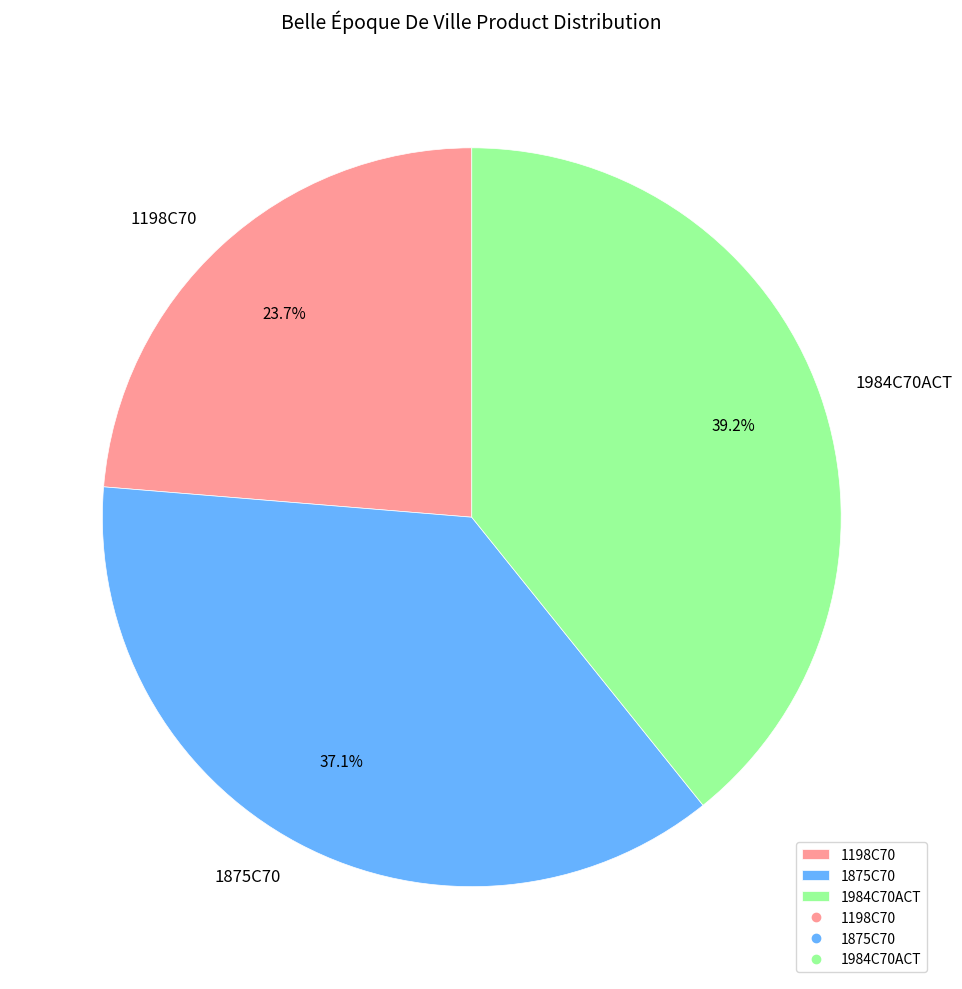

Is it true that 1875C70 is 37% of the pie?

True